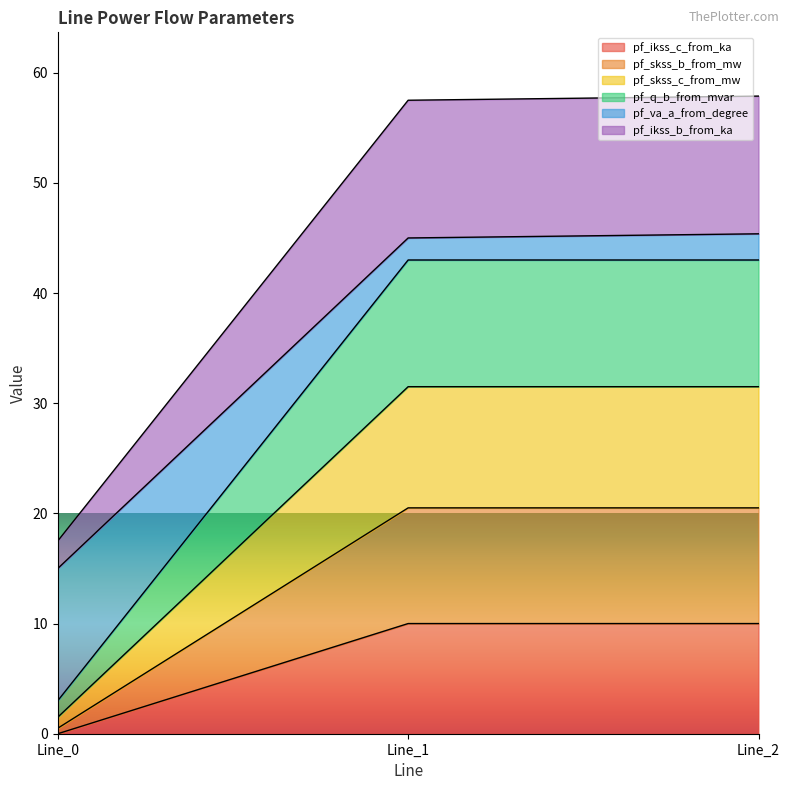

What is the total value across all series at Line_1?

57.5